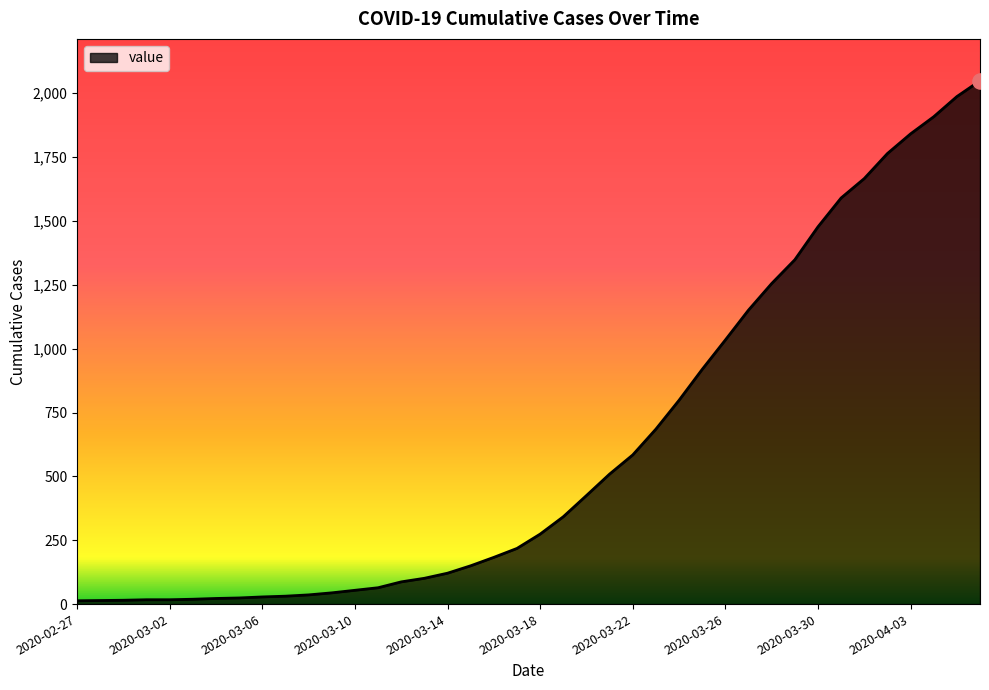

What is the maximum value shown in the chart?

2049